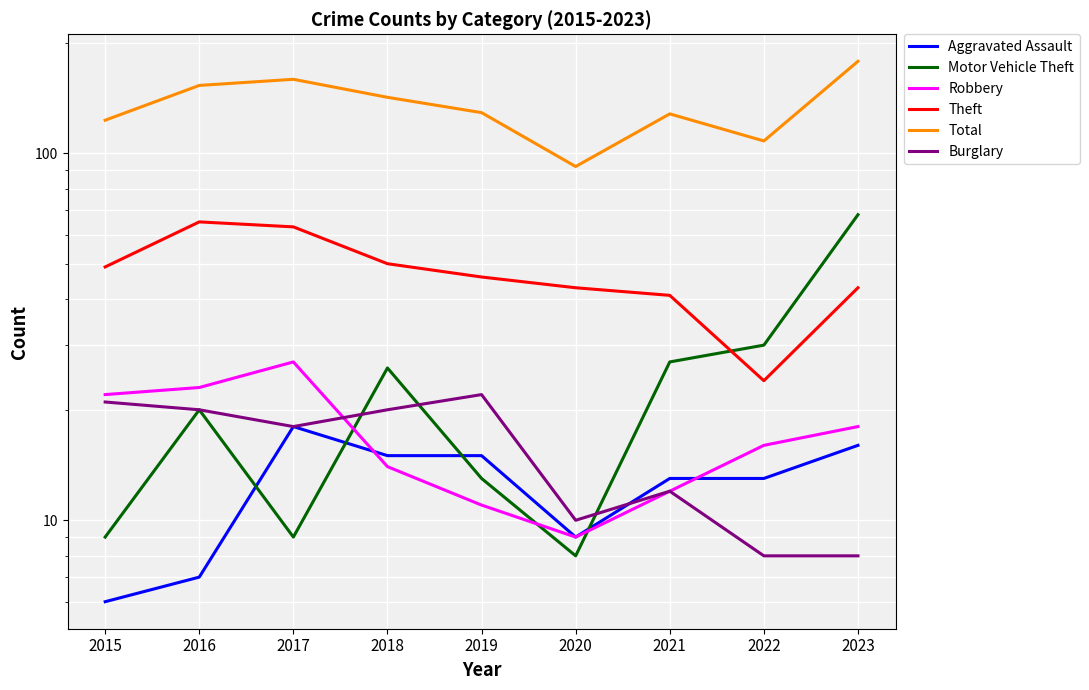

What is the smallest value displayed?

6